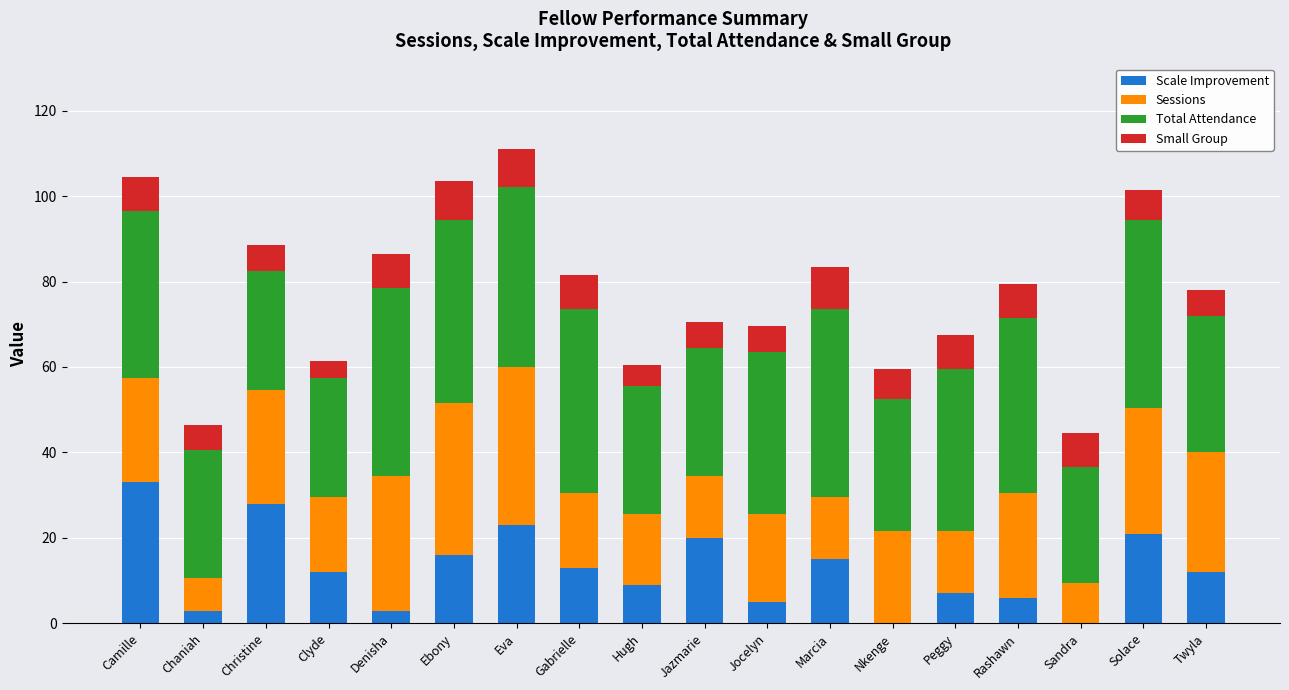

What is the sum of the Scale Improvement values at Peggy and Hugh?

16.0